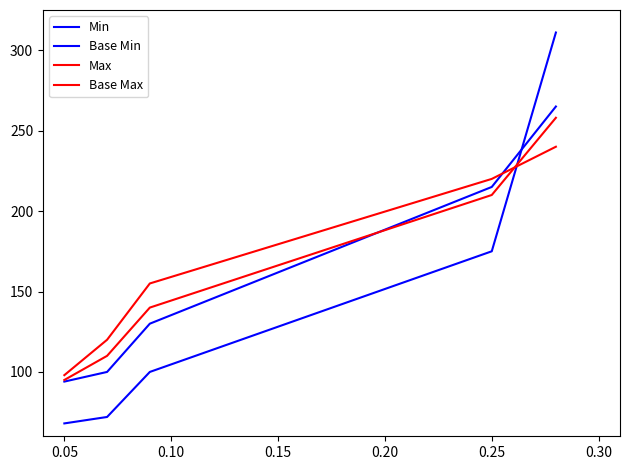

How many lines are shown in the chart?

4